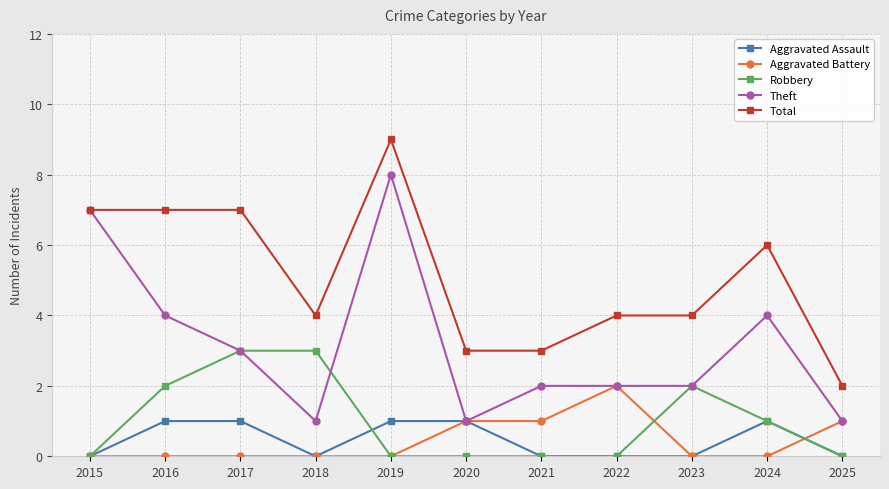

The Aggravated Battery series shows 0 at 2023. True or false?

True